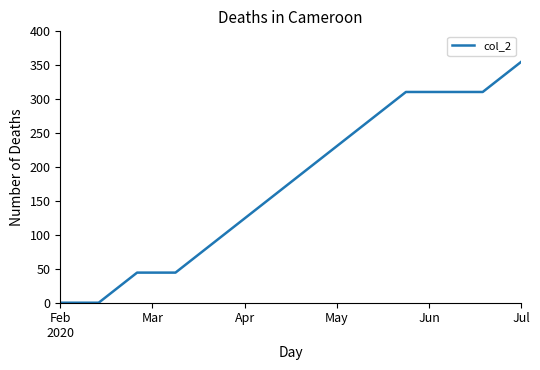

What is the difference between the maximum and minimum values?

355.0